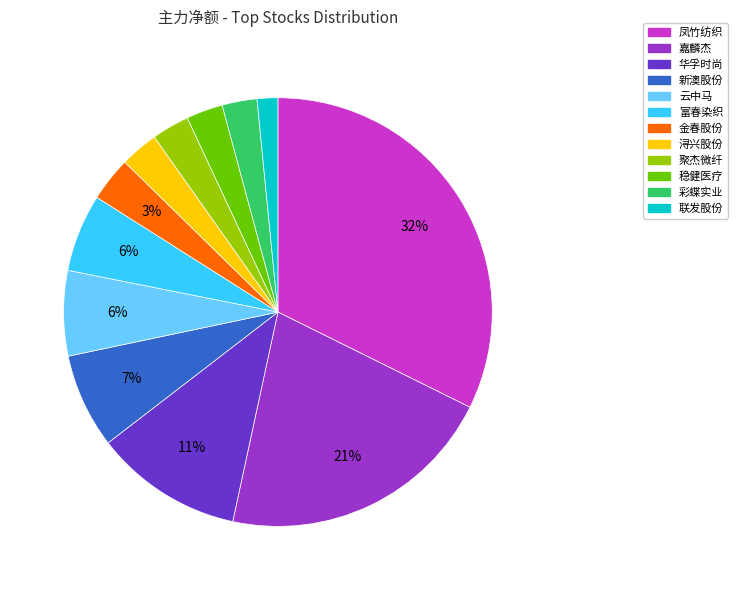

Do 嘉麟杰 and 彩蝶实业 together represent more than half of the pie?

No